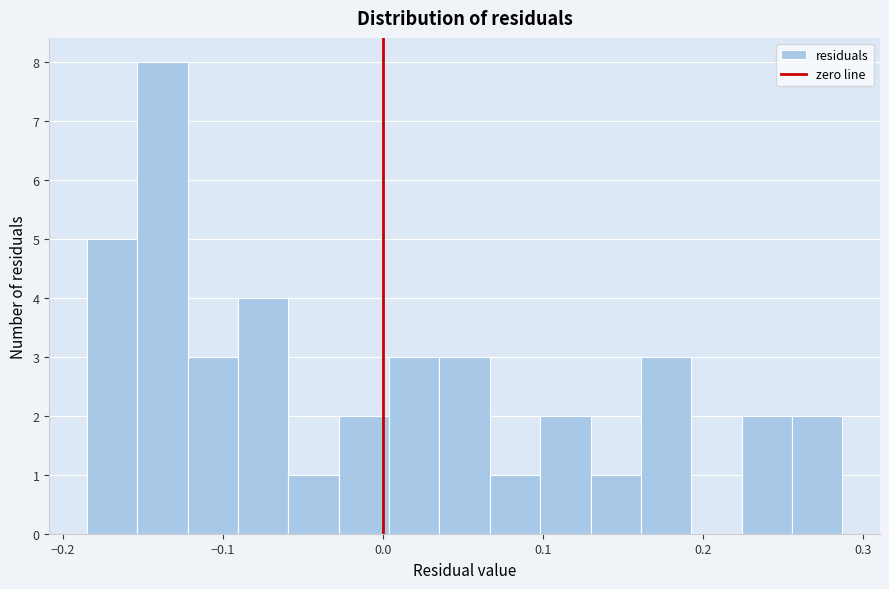

Read against the x-axis, roughly where is the centre of the tallest bar?

-0.14